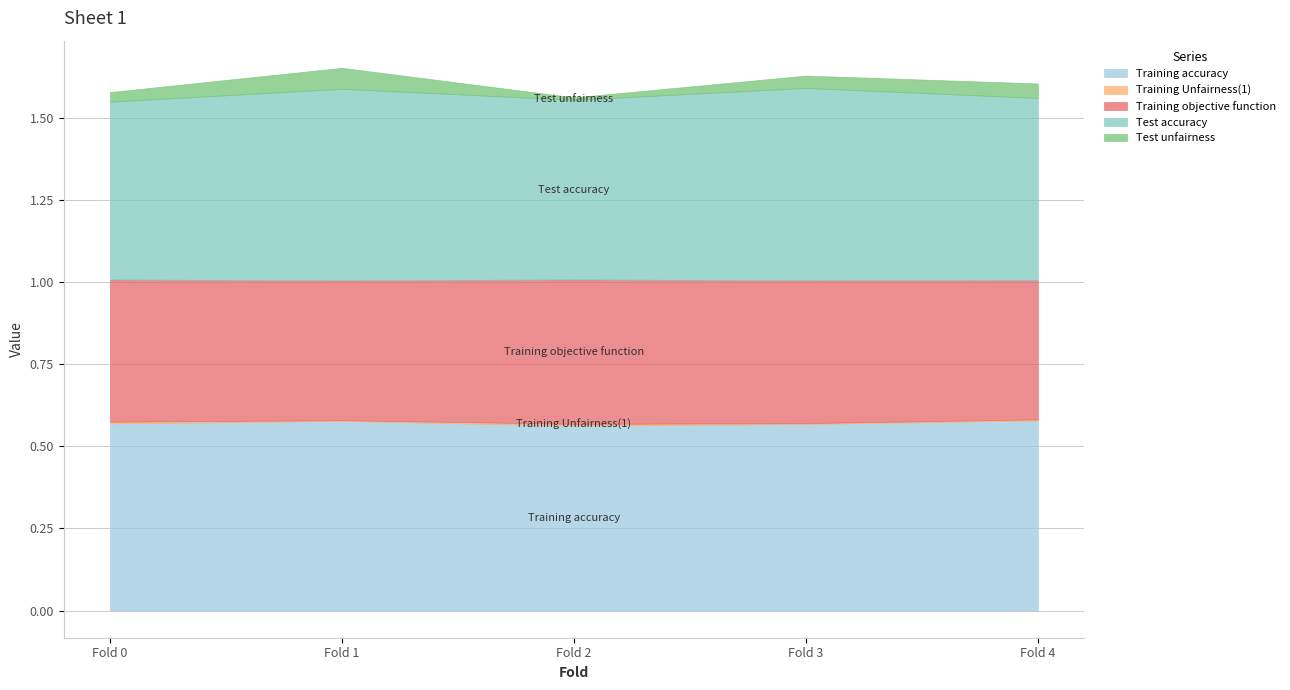

True or false: Test accuracy has more than 0 interior local peaks.

True